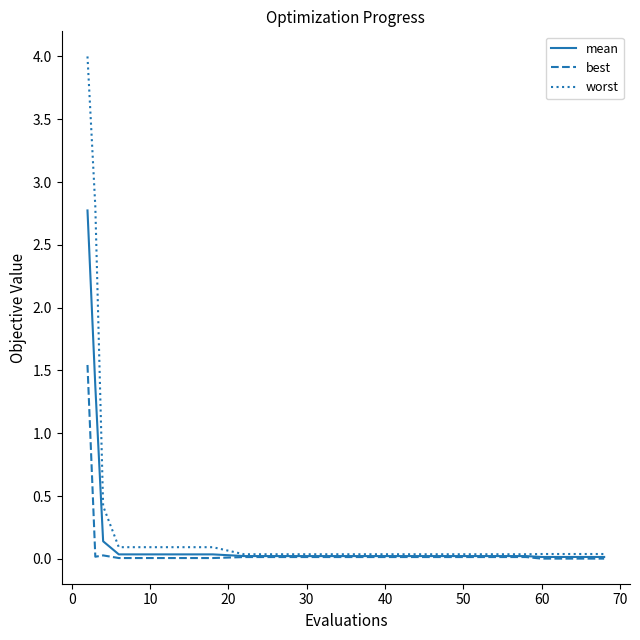

Which series has the widest spread of values?

worst